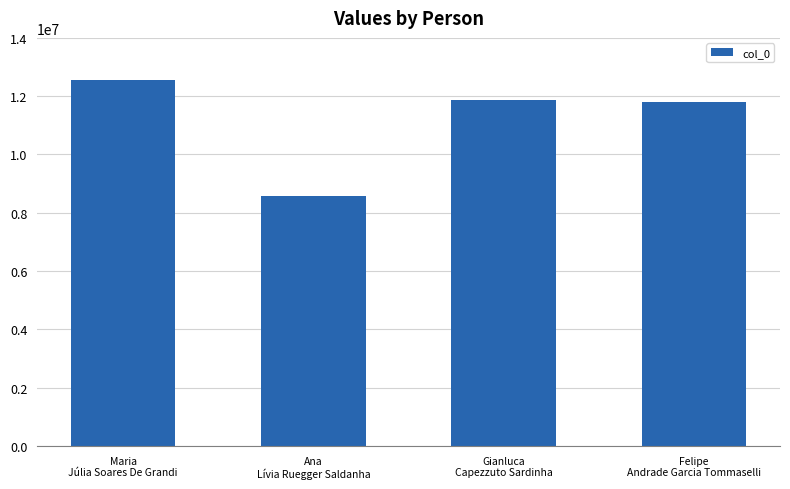

What is the greatest value displayed?

12542501